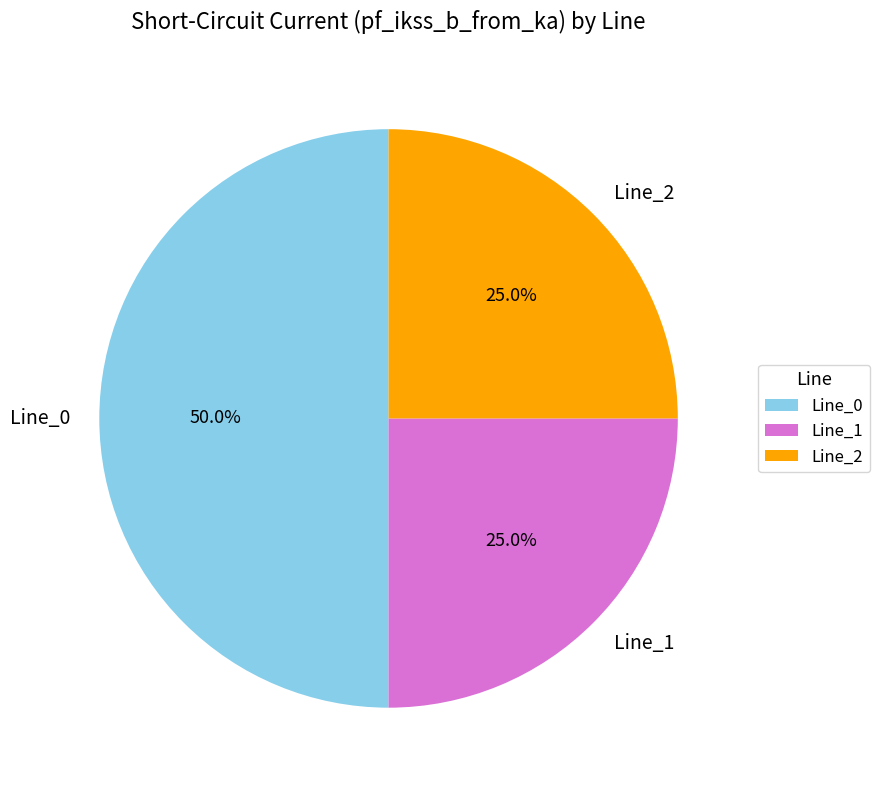

To the nearest percent, what is the average slice percentage?

33%